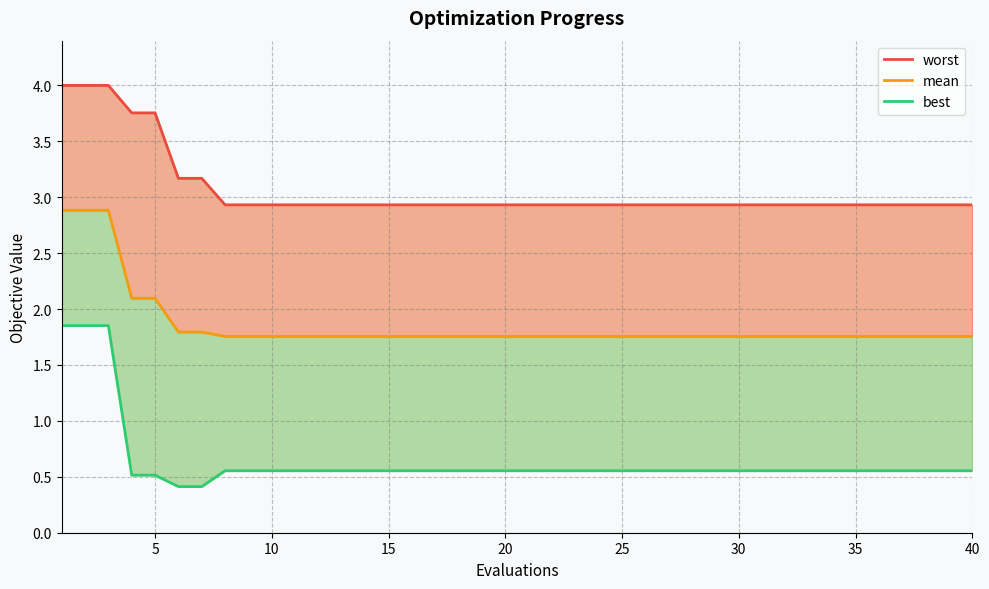

True or false: mean has more than 0 points higher than both neighbors.

False